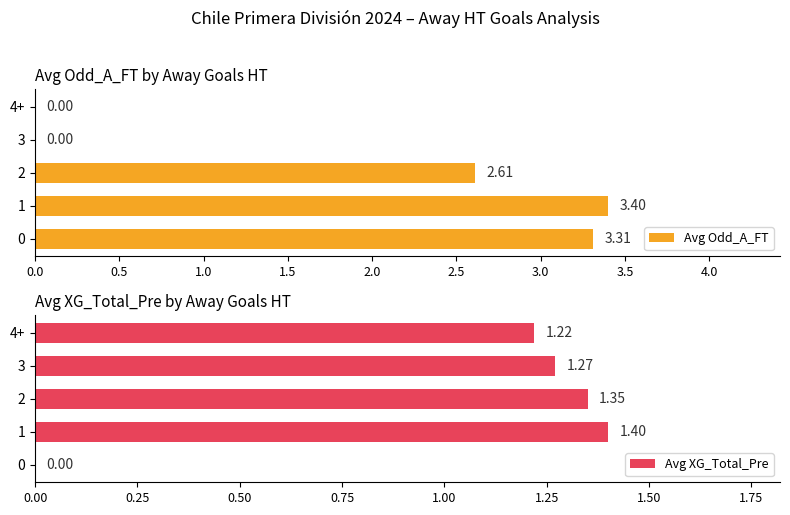

Rank the series by their average value, from highest to lowest.

Avg Odd_A_FT, Avg XG_Total_Pre